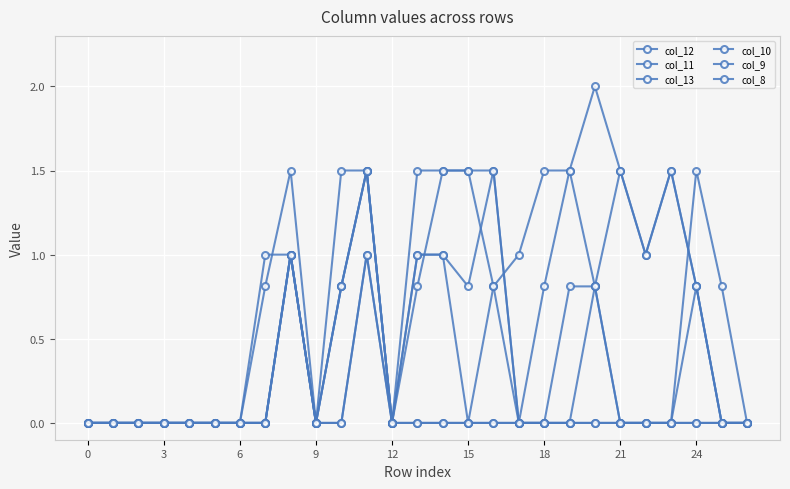

How many interior local peaks does the col_11 series have?

4